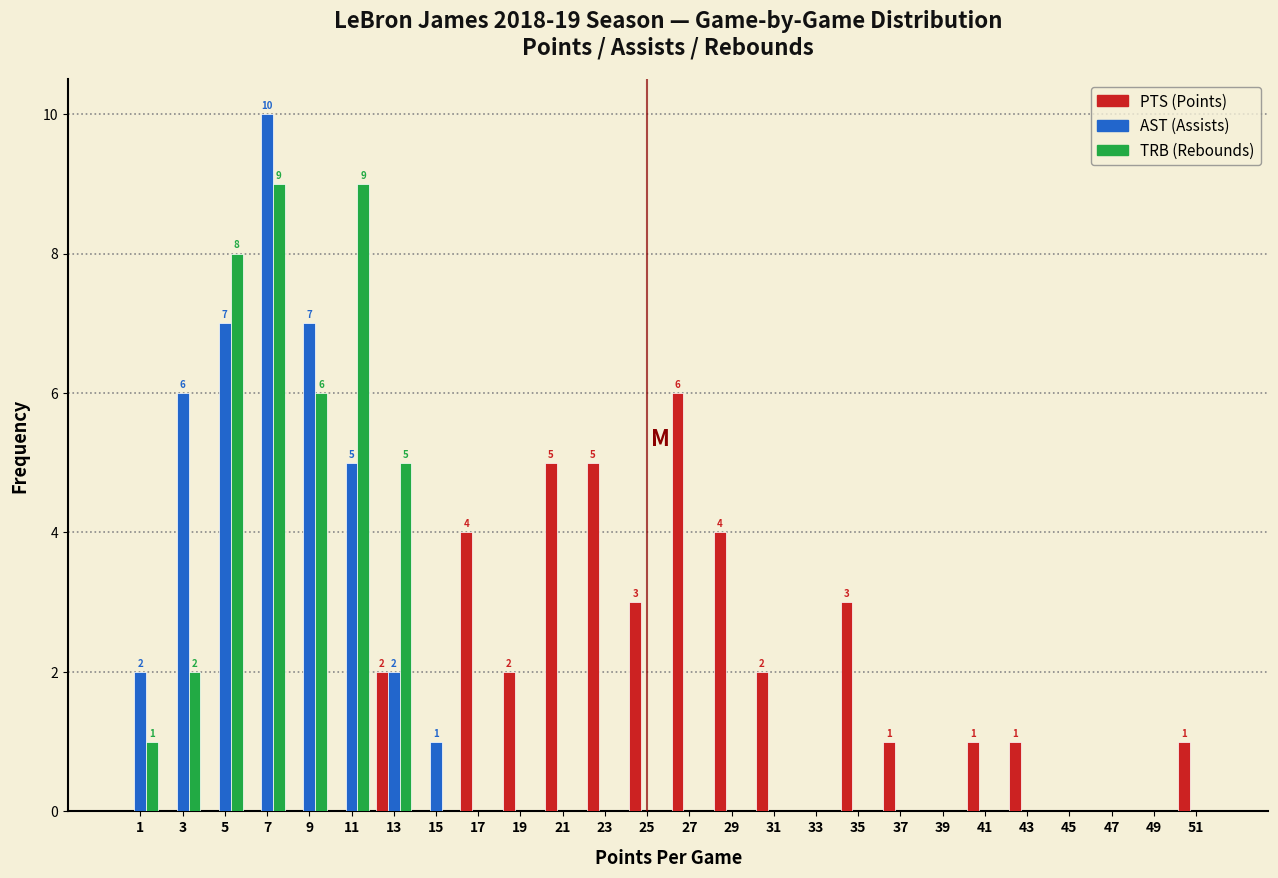

Which category has the highest value across all series?

7